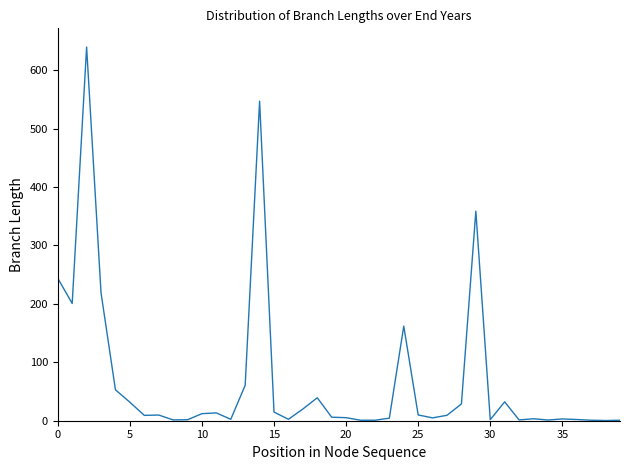

What is the minimum value shown in the chart?

0.3